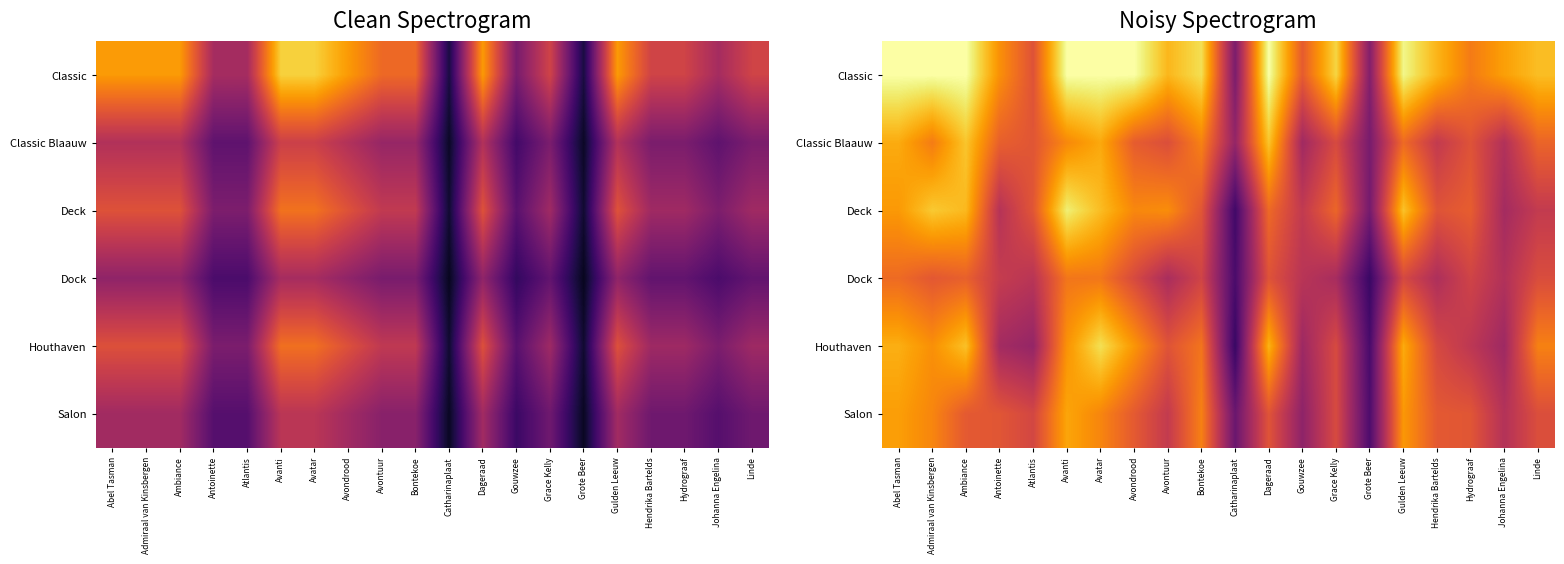

Between Gulden Leeuw and Bontekoe, which is larger?

Gulden Leeuw